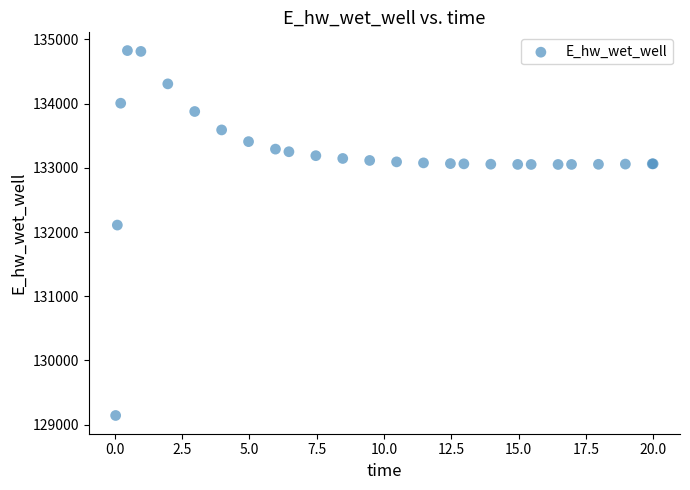

What Y value in the scatter plot is closest to 131984?

132108.3